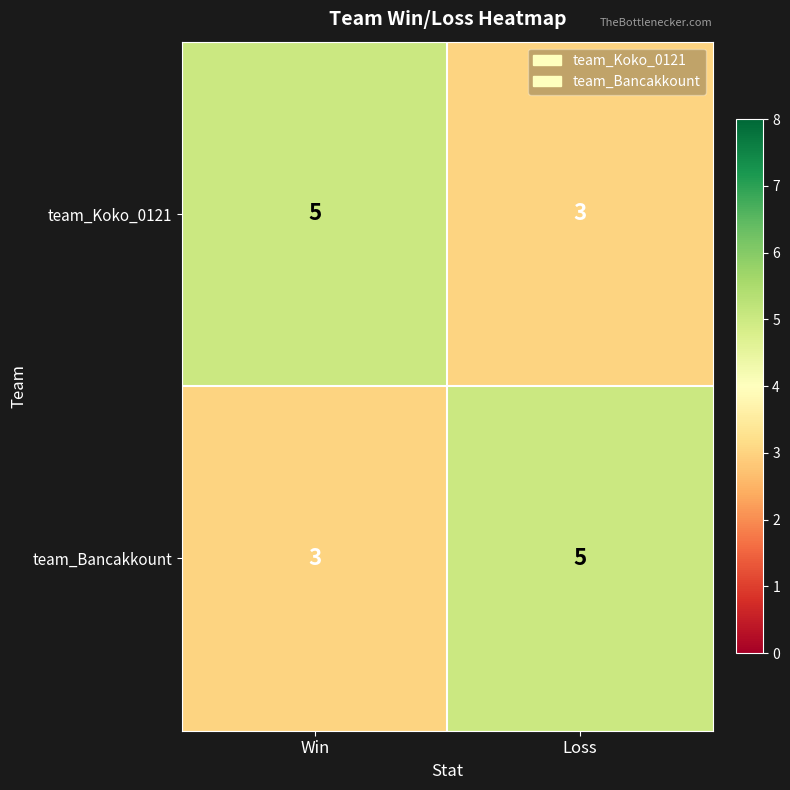

What is the total value across all series at Loss?

8